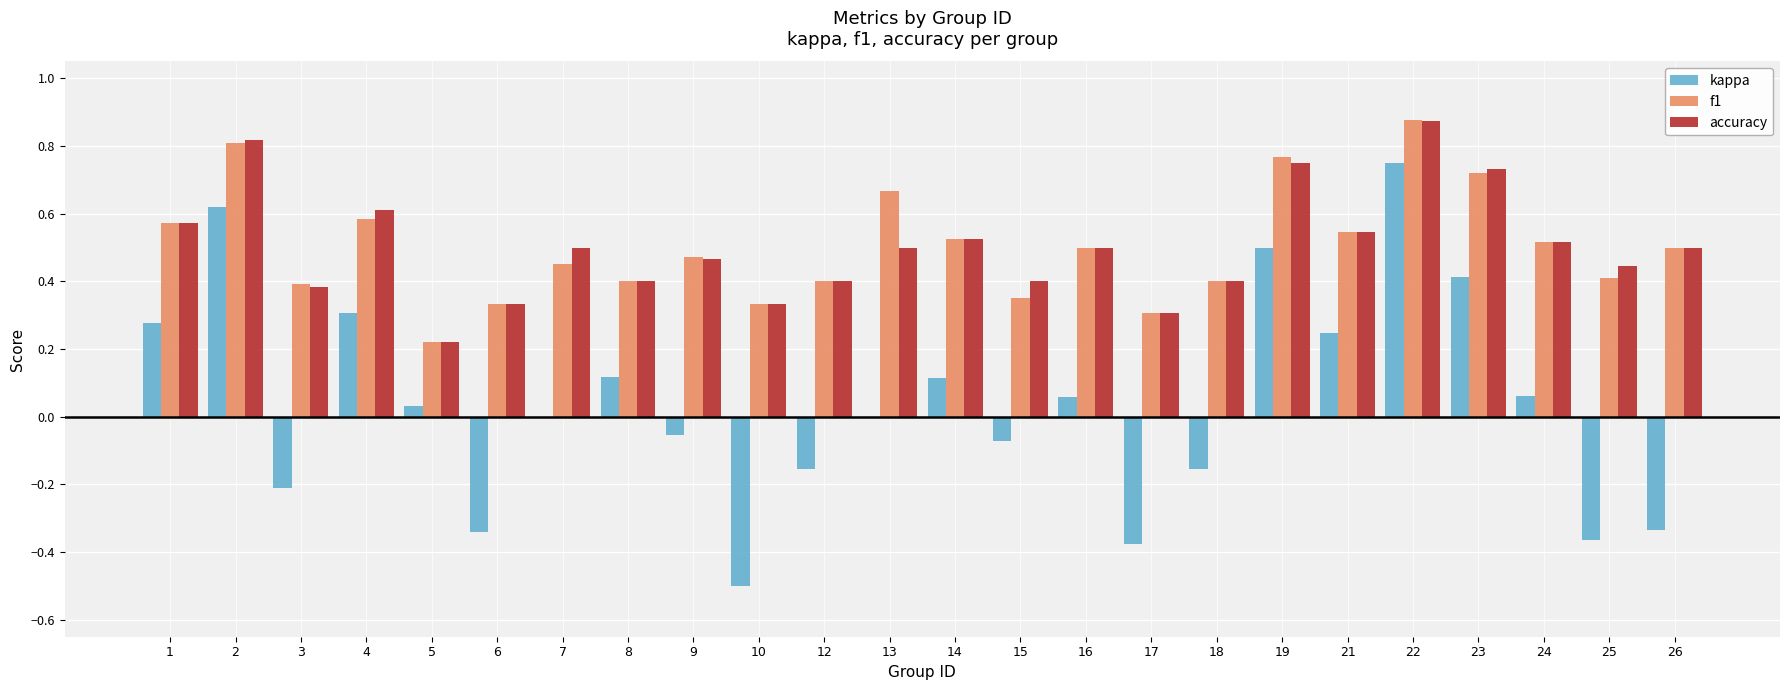

Which series changed the most between 18 and 21?

kappa